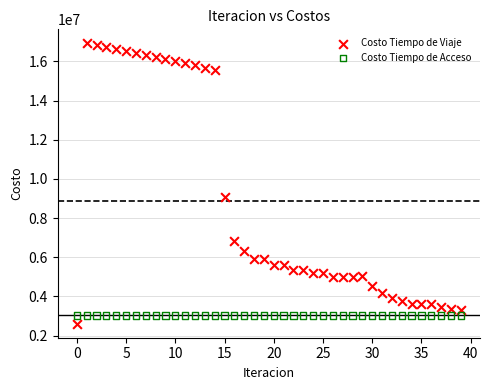

What are all the series names shown in the legend?

Costo Tiempo de Viaje, Costo Tiempo de Acceso